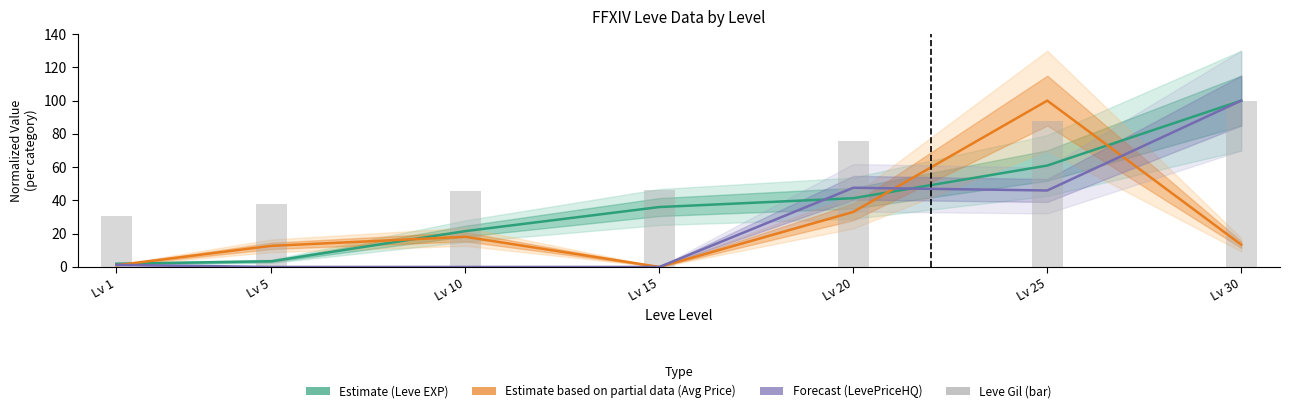

What is the spread (max minus min) of values at Lv 30?

86.6